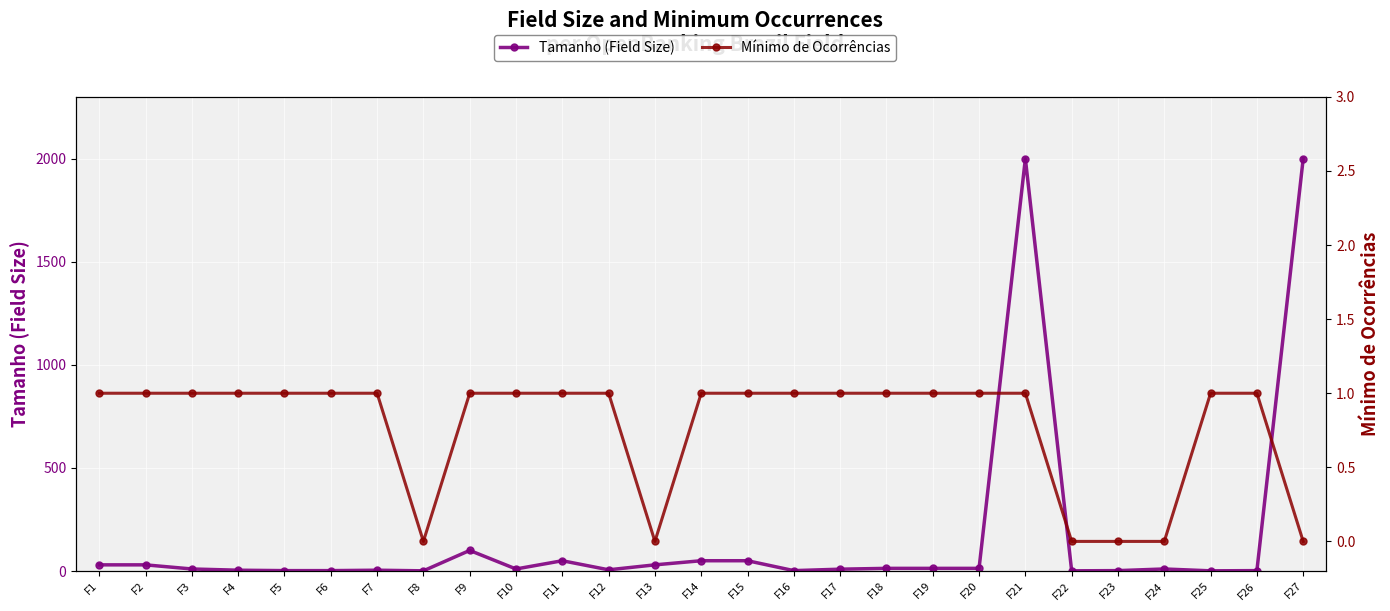

Count the number of categories in the chart.

27